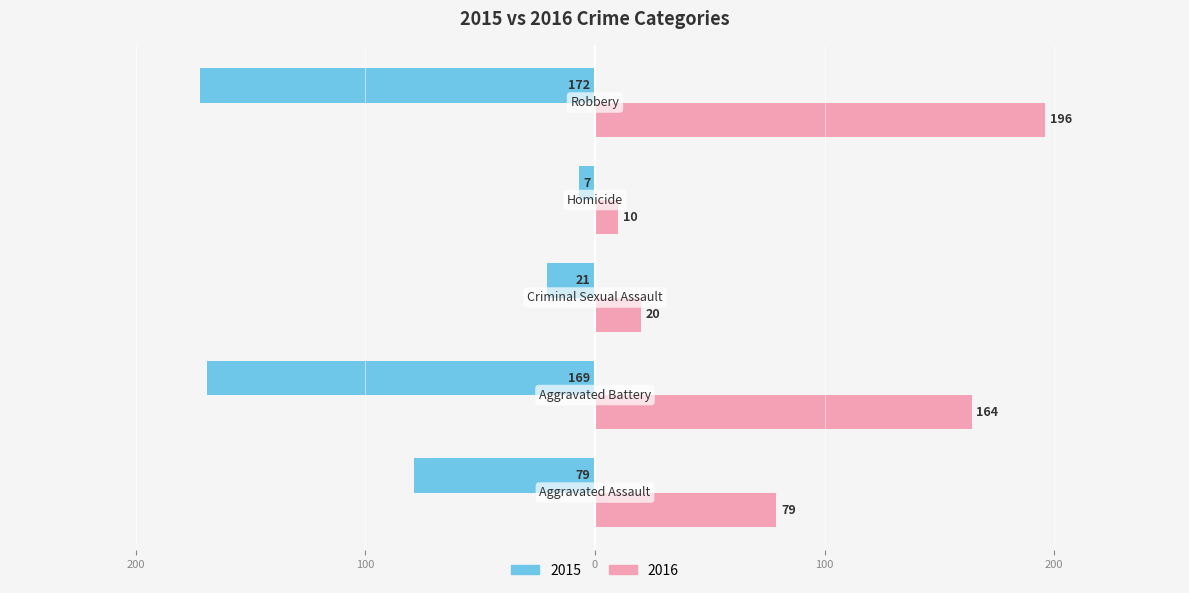

What is the difference between the maximum and minimum values in the 2016 series?

186